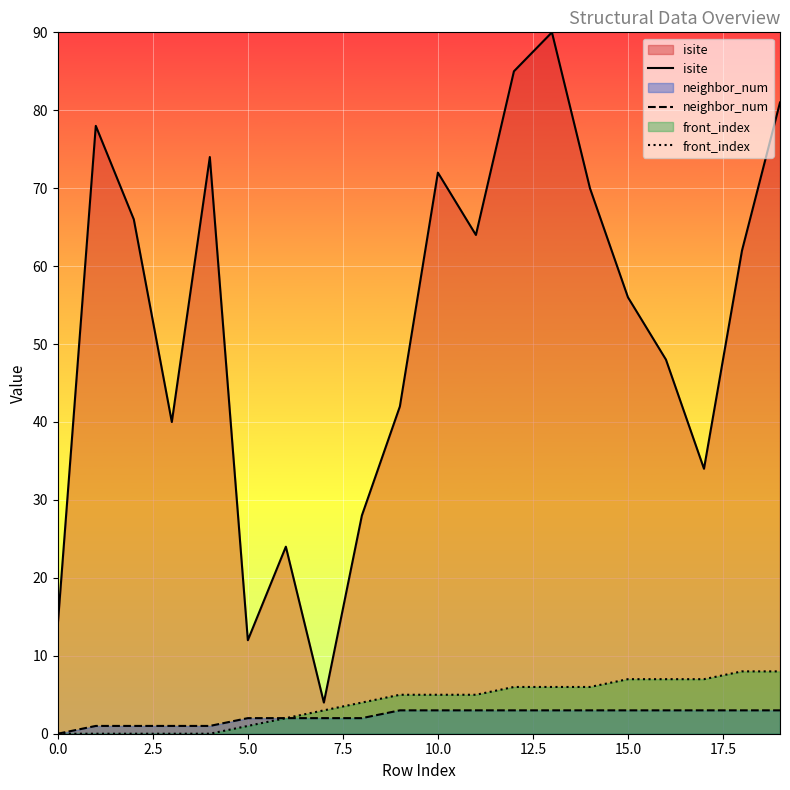

What is the difference between the maximum and minimum values in the isite series?

86